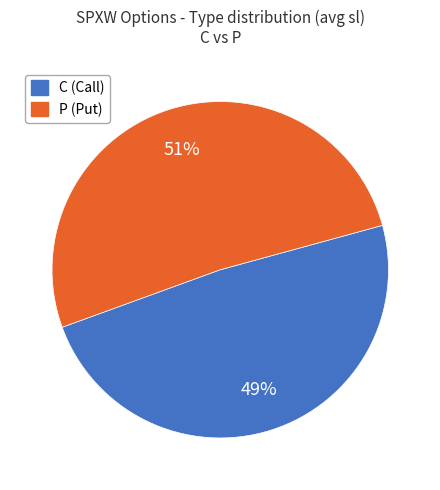

To the nearest percent, what is the average slice percentage?

50%